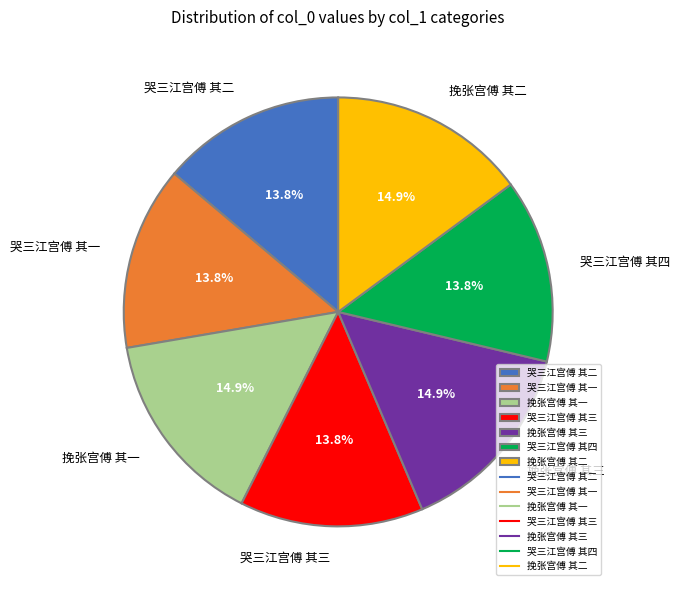

Approximately how many times larger is the value at 哭三江宫傅 其一 compared to 挽张宫傅 其一?

0.9